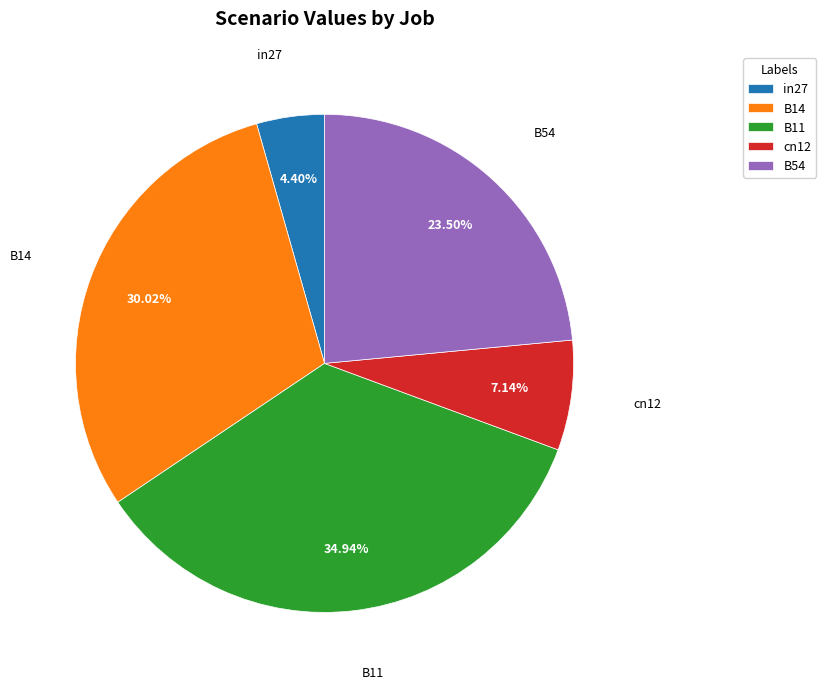

What is the largest slice in the pie chart?

B11